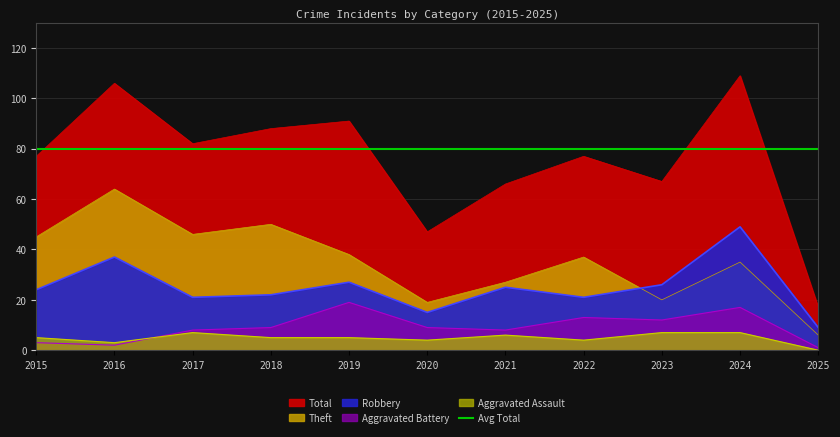

At which category is the sum across all series the highest?

2024